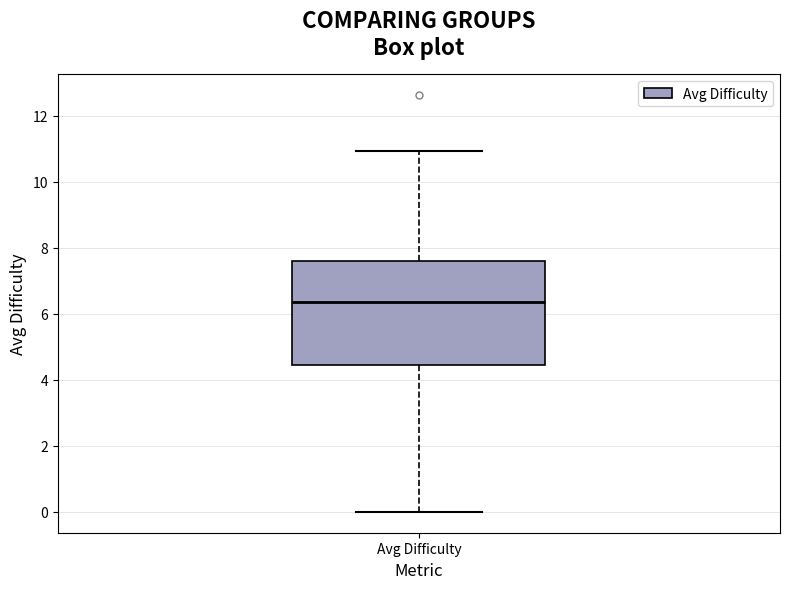

Transcribe this box plot: give where the median line is, the range the box spans, and where the two whiskers end, as read against the y-axis. The values are not printed on the chart, so give them approximately, as read against the axis.

median 6.4, box 4.4 to 7.6, whiskers 0.0 to 11.0